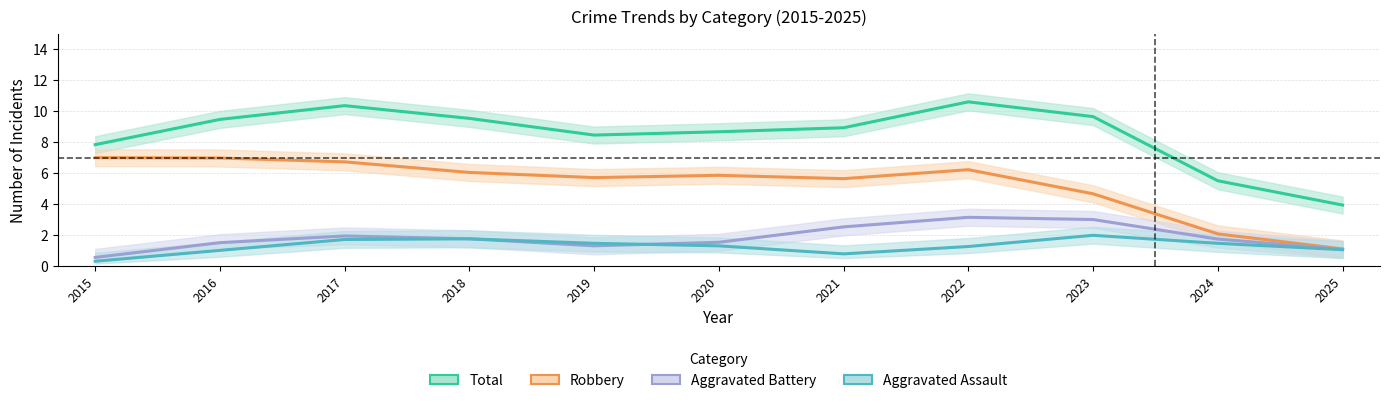

Where is the first local maximum for Total?

2017